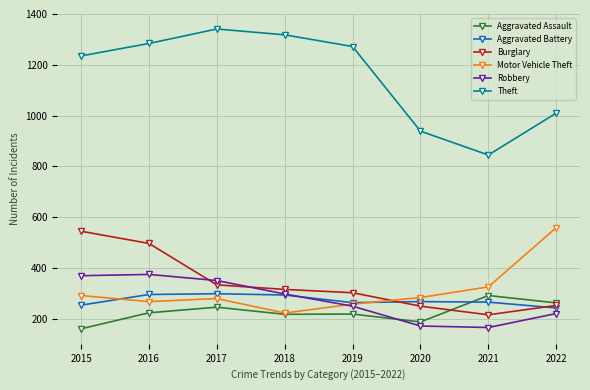

In Motor Vehicle Theft, how many points are lower than both neighbors (excluding endpoints)?

2